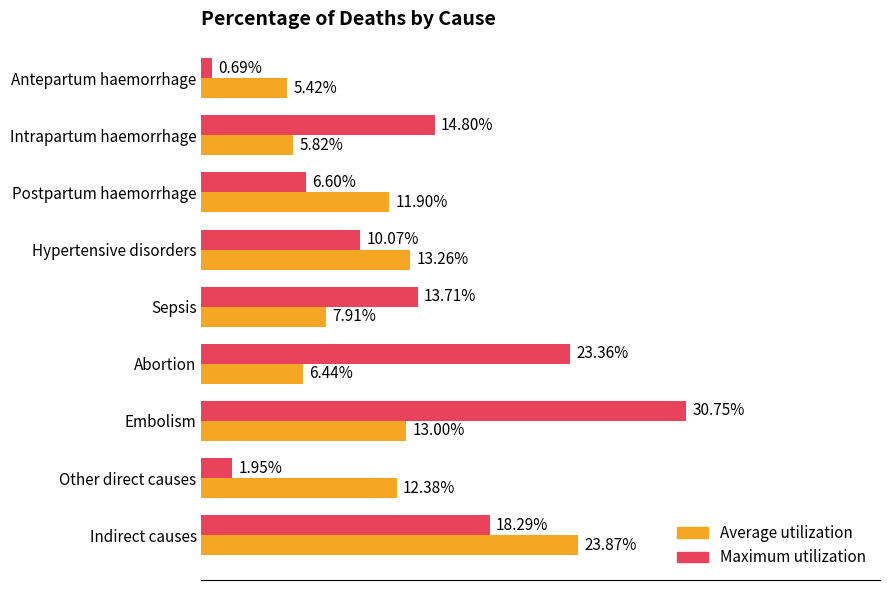

What are all the series names shown in the legend?

Average utilization, Maximum utilization